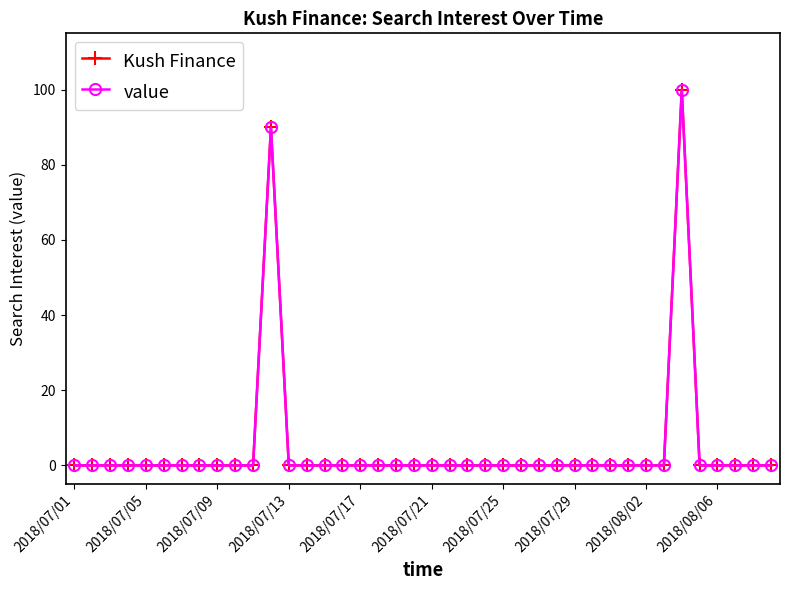

Does the chart have visible grid lines?

No